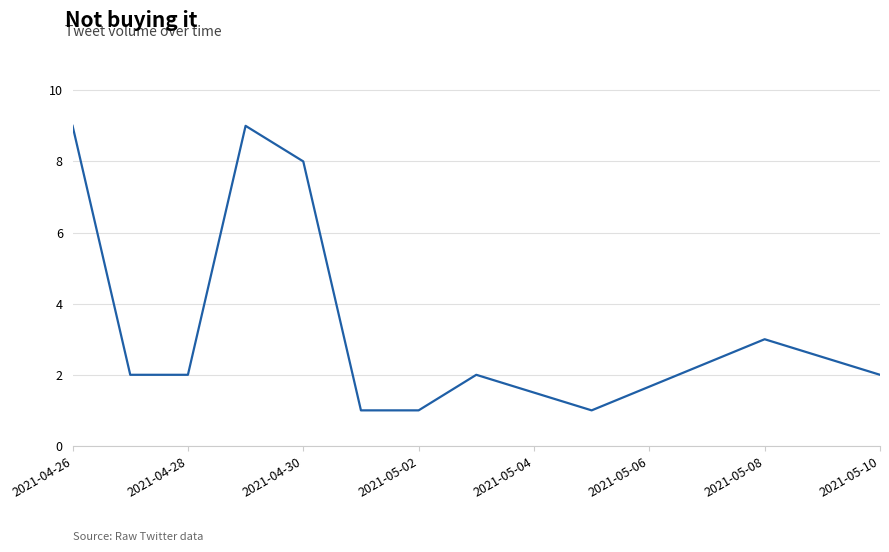

What is the maximum value shown in the chart?

9